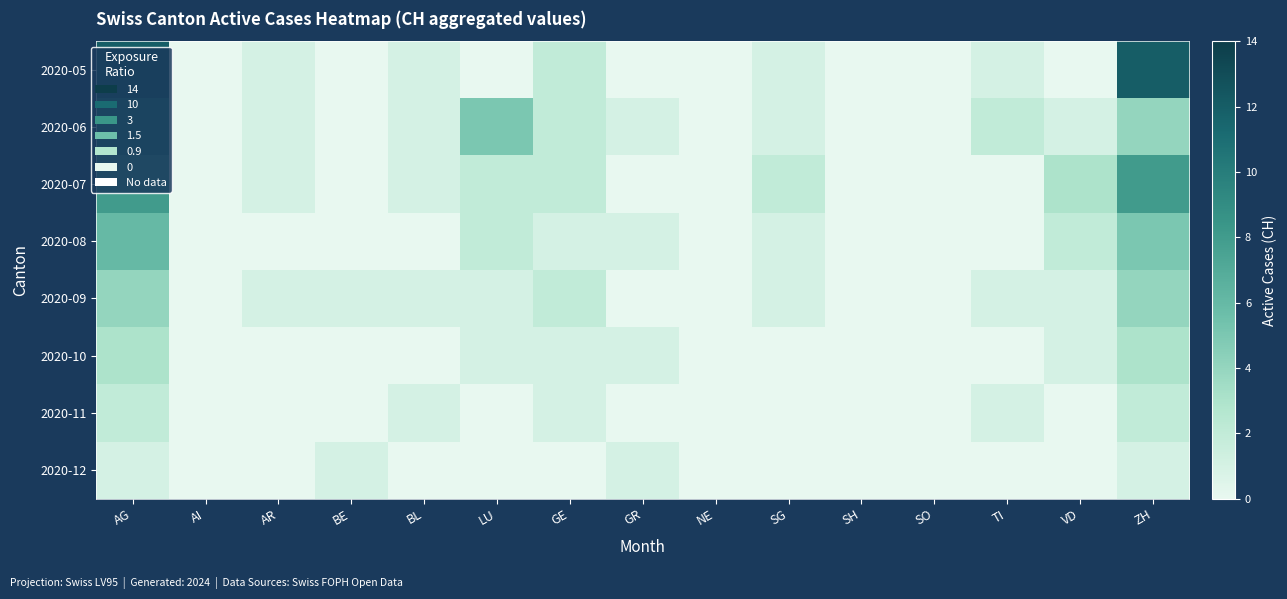

What is the spread (max minus min) of values at SG?

2